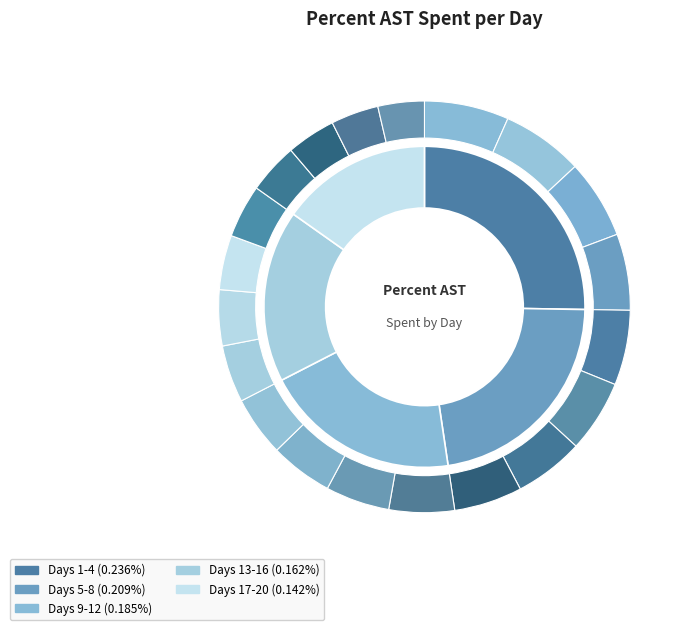

How many segments does this pie chart have?

20